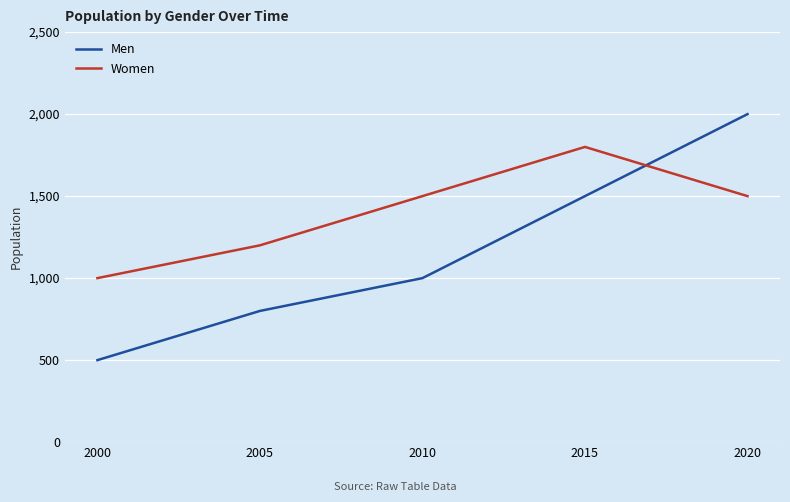

True or false: Women and Men cross at least once.

True